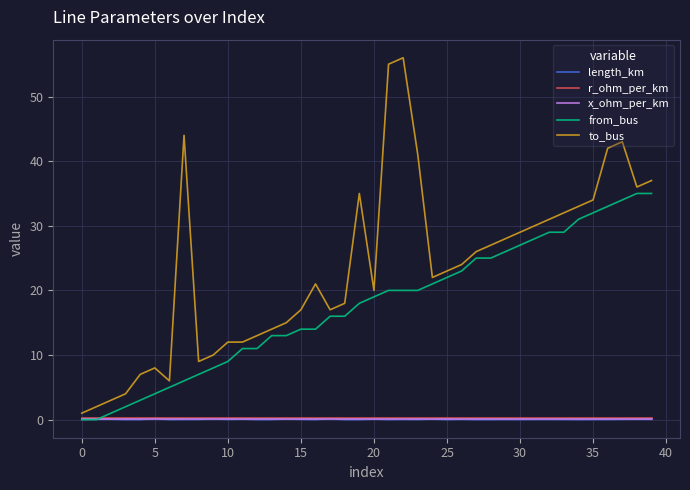

What is the greatest value displayed?

56.0